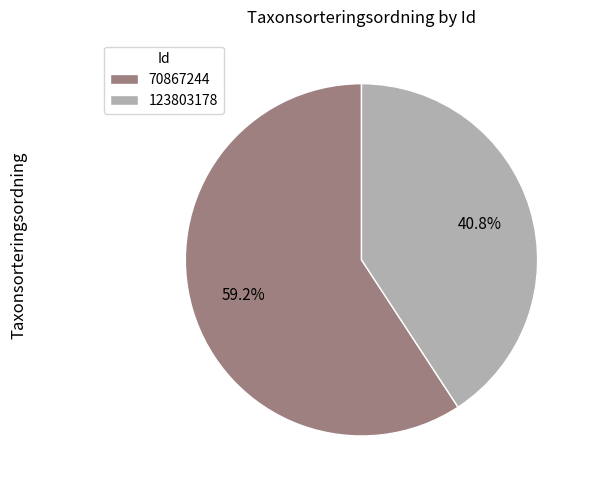

What percentage is NOT represented by 123803178?

59.2%